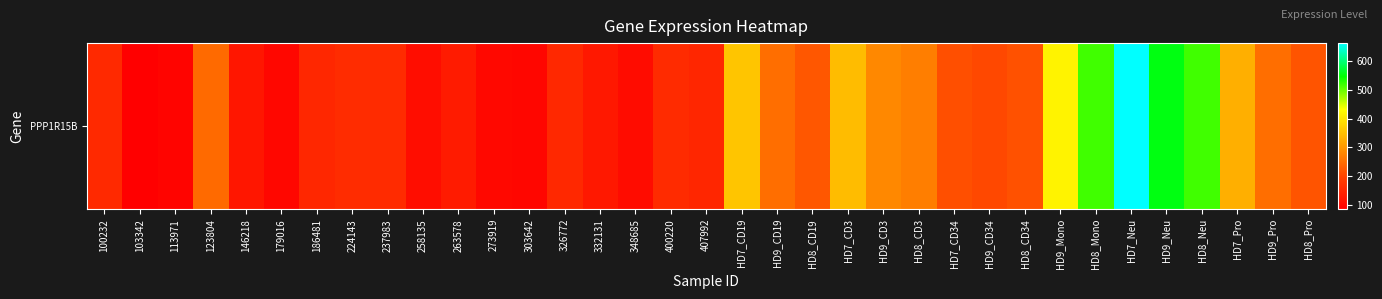

Which label corresponds to the largest value in the chart?

HD7_Neu